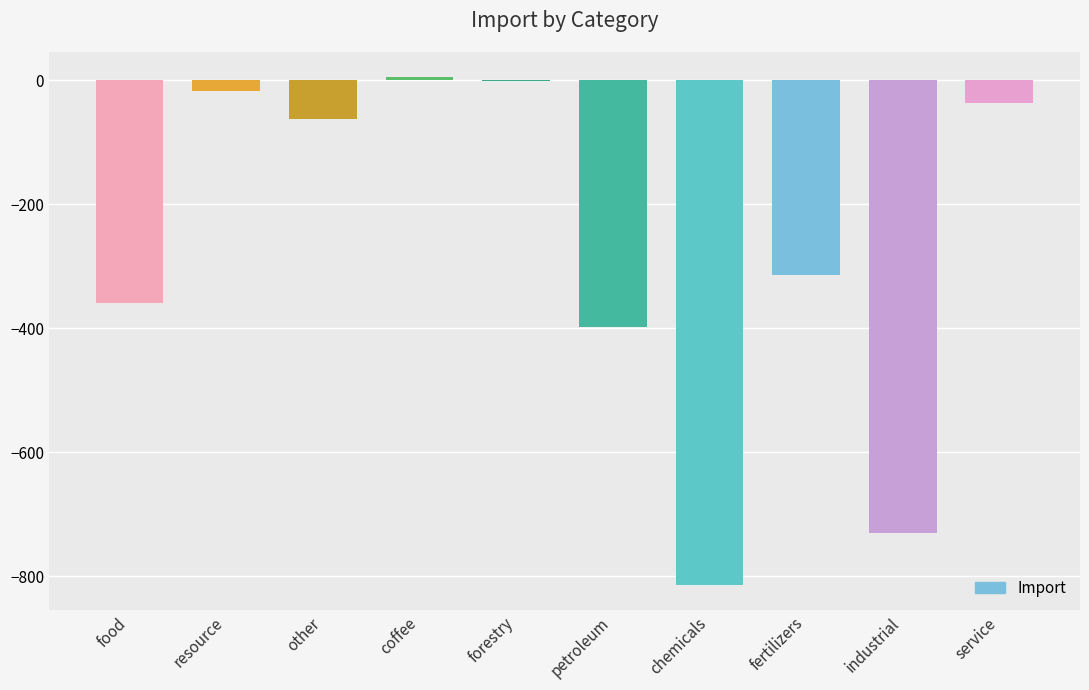

How many series are shown in this chart?

1